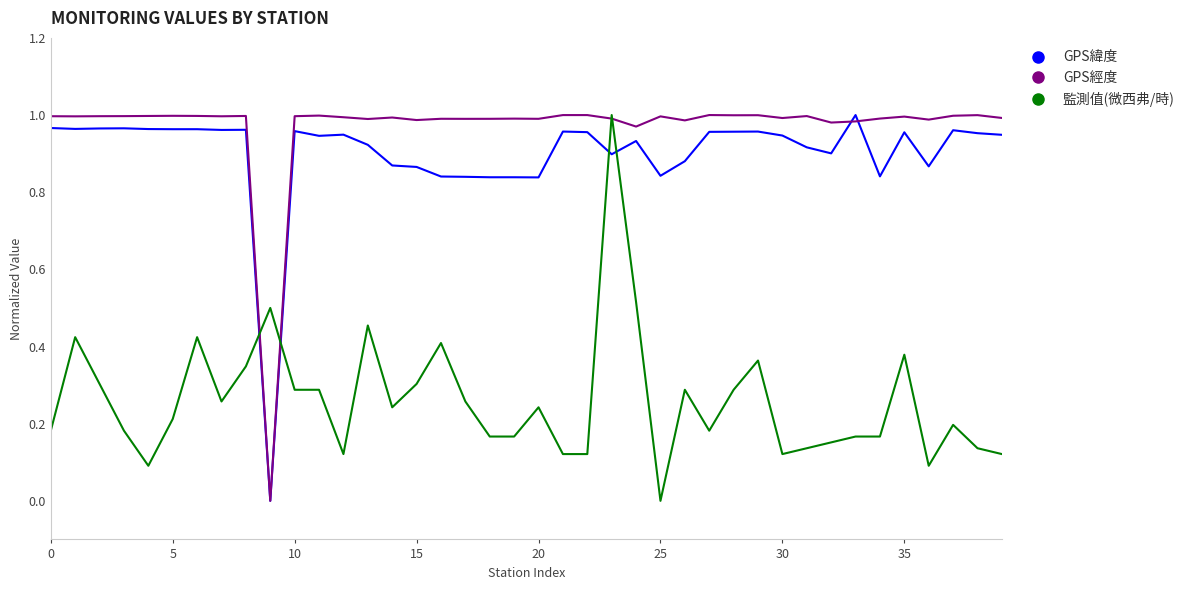

Reading right to left, list all the values displayed in this chart.

GPS緯度: 0.9	1.0	1.0	0.9	1.0	0.8	1.0	0.9	0.9	0.9	1.0	1.0	1.0	0.9	0.8	0.9	0.9	1.0	1.0	0.8	0.8	0.8	0.8	0.8	0.9	0.9	0.9	0.9	0.9	1.0	0.0	1.0	1.0	1.0	1.0	1.0	1.0	1.0	1.0	1.0
GPS經度: 1.0	1.0	1.0	1.0	1.0	1.0	1.0	1.0	1.0	1.0	1.0	1.0	1.0	1.0	1.0	1.0	1.0	1.0	1.0	1.0	1.0	1.0	1.0	1.0	1.0	1.0	1.0	1.0	1.0	1.0	0.0	1.0	1.0	1.0	1.0	1.0	1.0	1.0	1.0	1.0
監測值(微西弗/時): 0.1	0.1	0.2	0.1	0.4	0.2	0.2	0.2	0.1	0.1	0.4	0.3	0.2	0.3	0.0	0.5	1.0	0.1	0.1	0.2	0.2	0.2	0.3	0.4	0.3	0.2	0.5	0.1	0.3	0.3	0.5	0.3	0.3	0.4	0.2	0.1	0.2	0.3	0.4	0.2